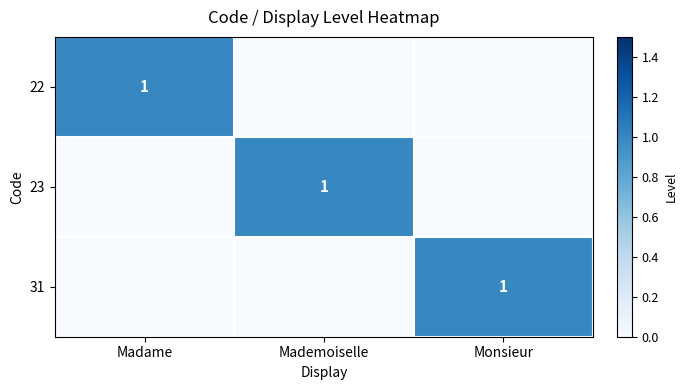

Is it true that 23 equals 2 at Mademoiselle?

False